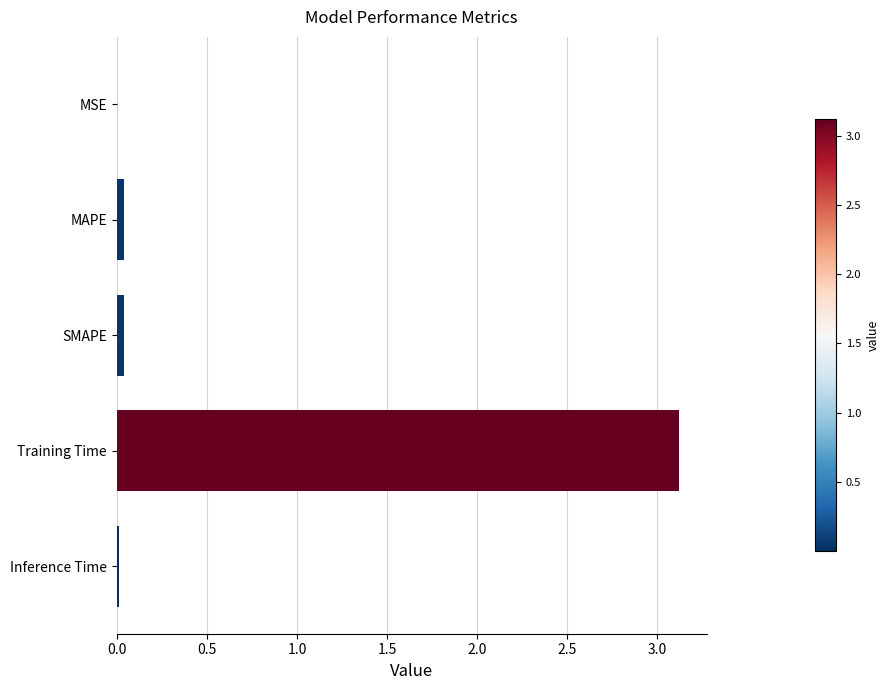

What is the average value?

0.6